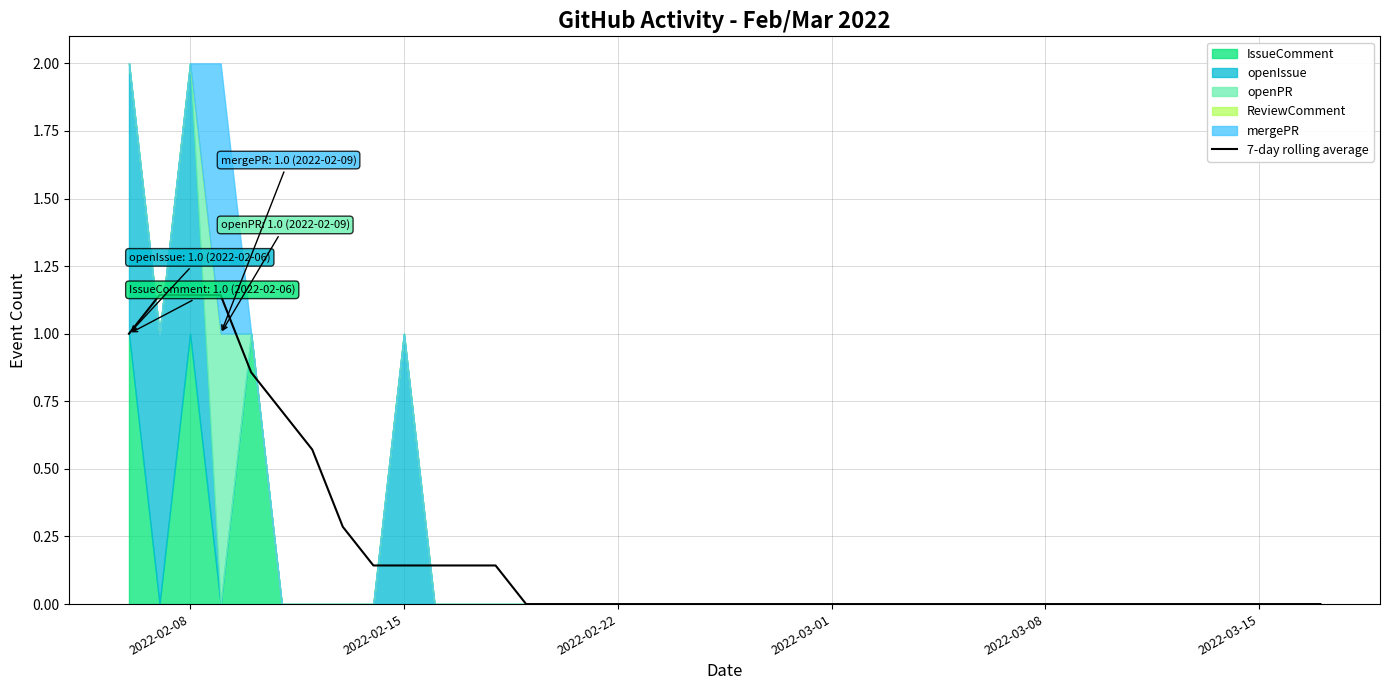

What is the value of the 11th point from the left?

0.1